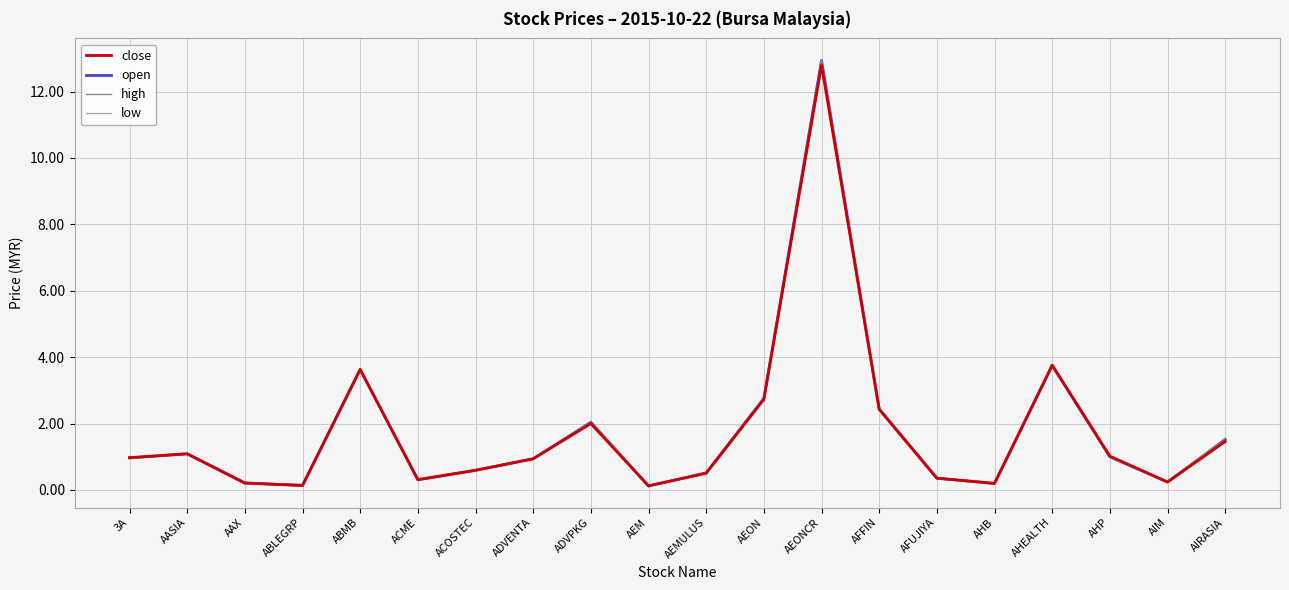

What are all the series names shown in the legend?

close, open, high, low